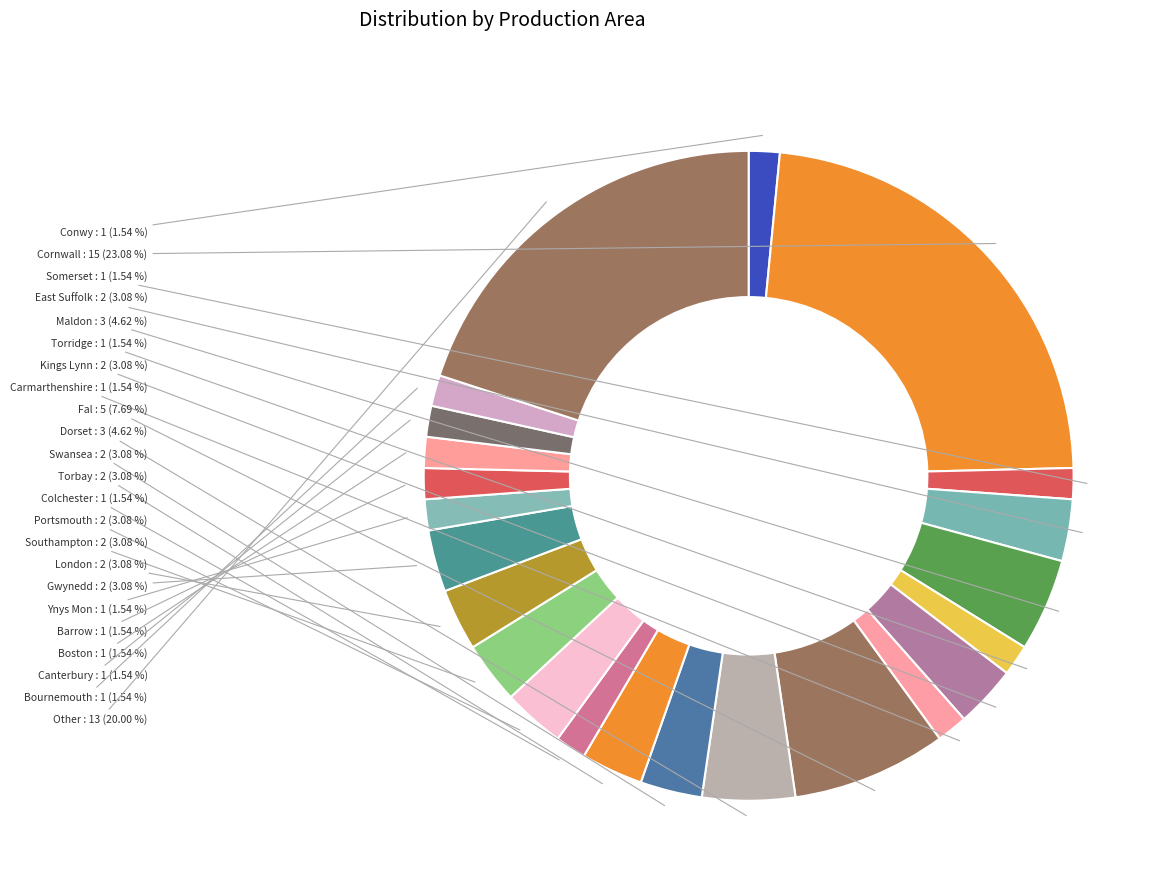

Count the number of slices in the pie.

23